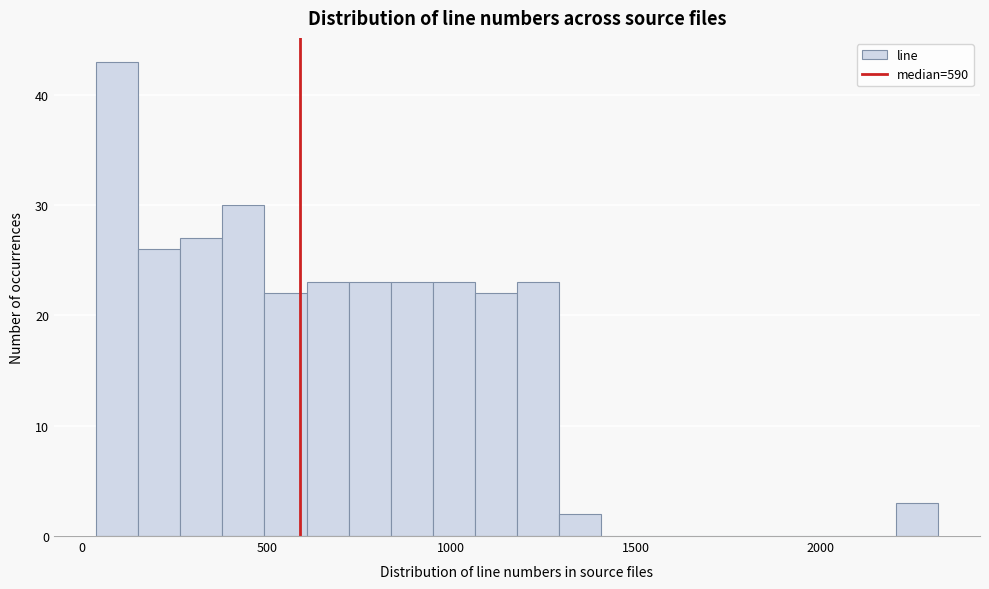

Read against the x-axis, roughly where is the centre of the tallest bar?

100